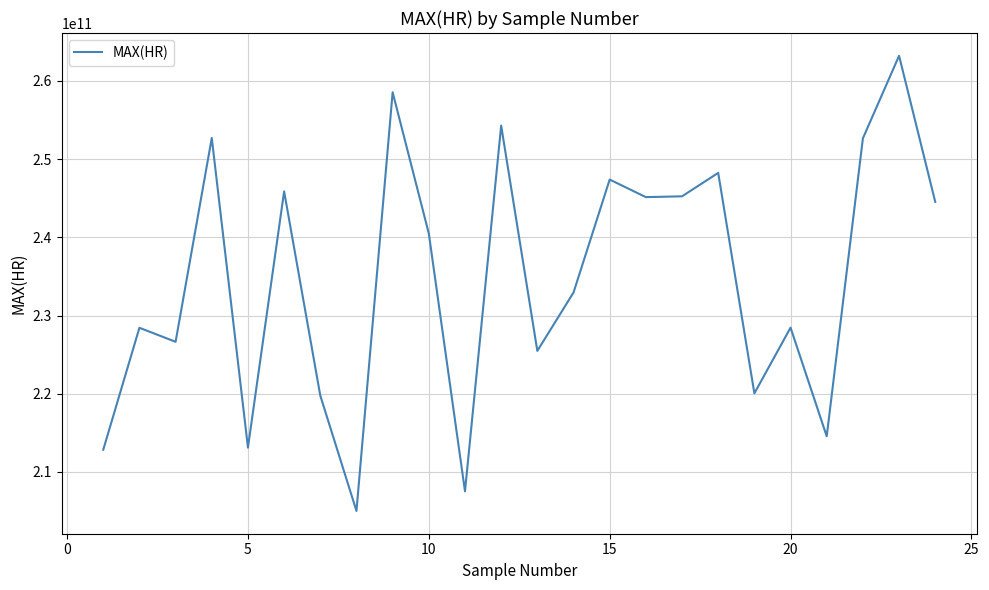

What is the difference between the maximum and minimum values?

58214000000